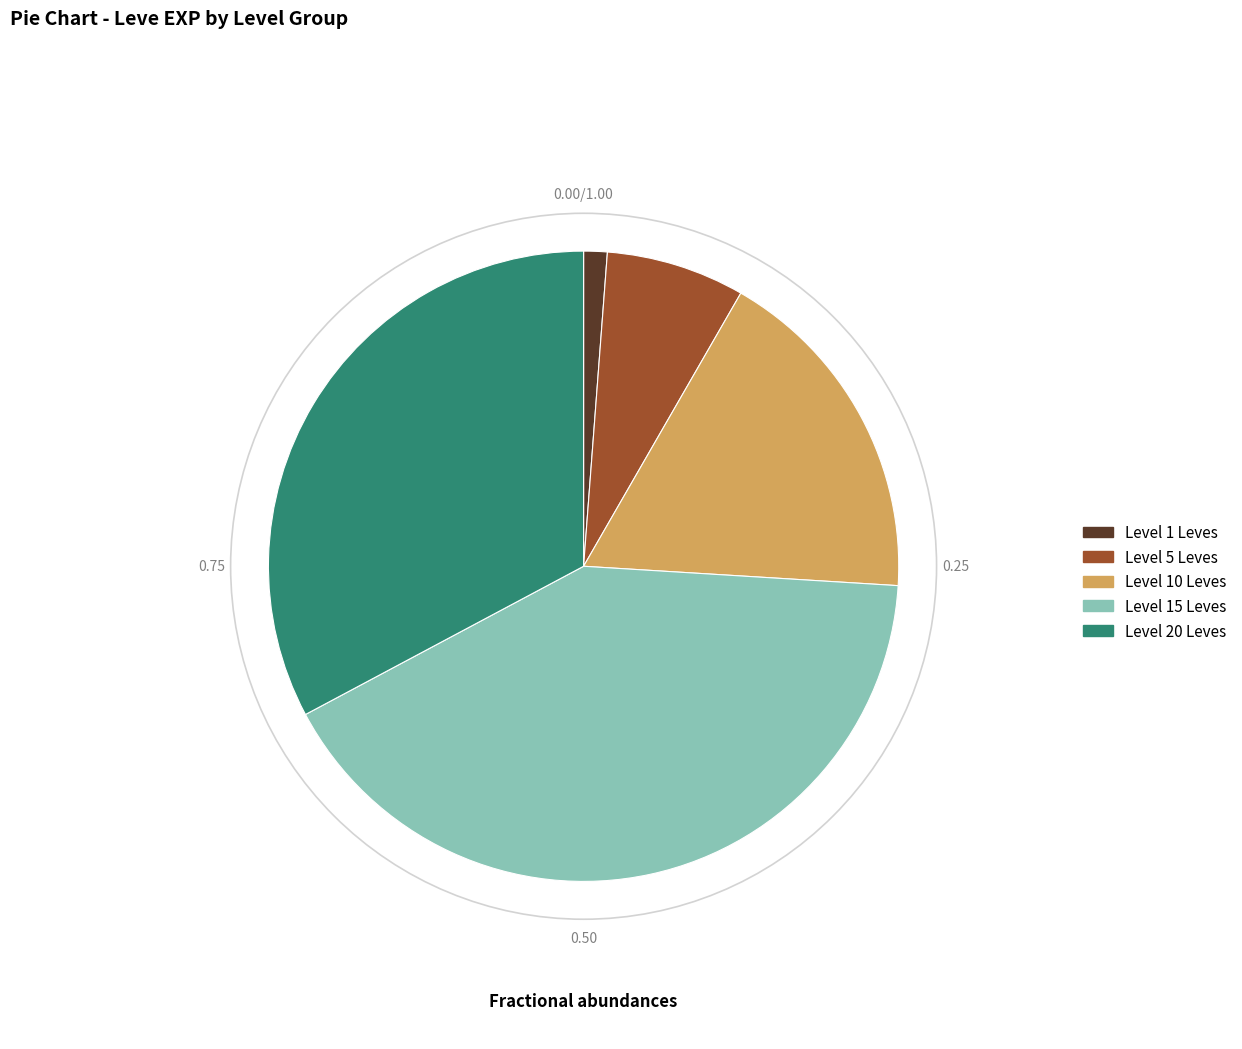

What is the ratio of the value at Level 15 Leves to the value at Level 20 Leves?

1.3